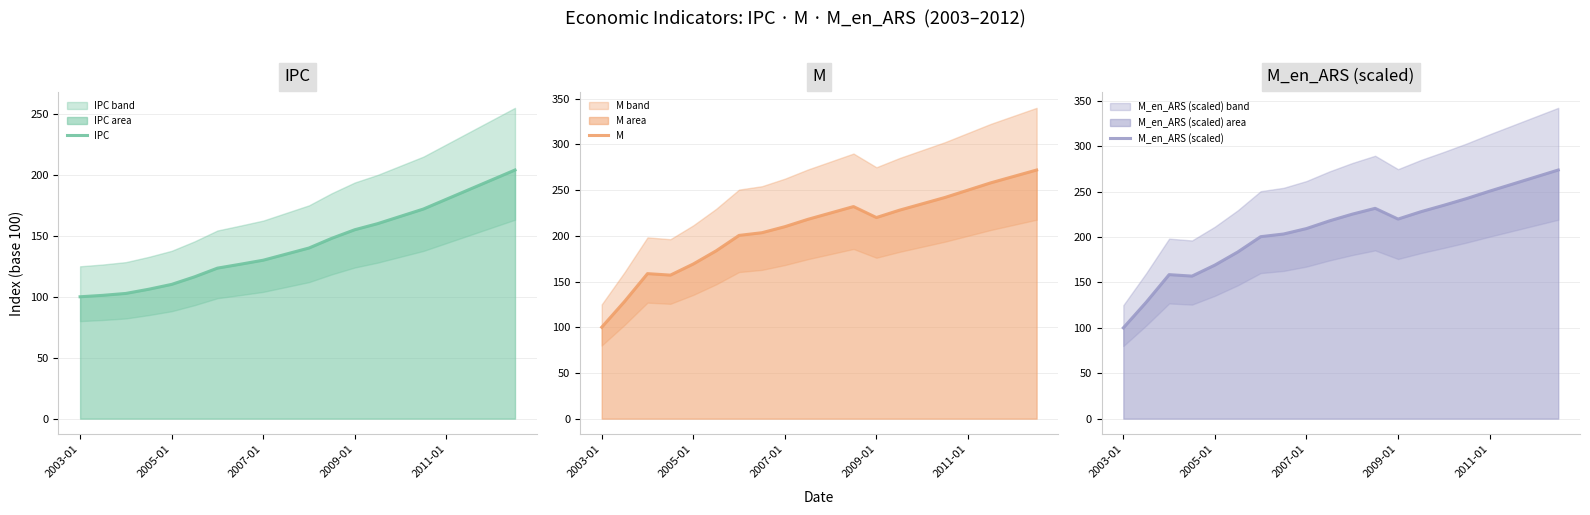

What is the highest value of the M series?

272.0